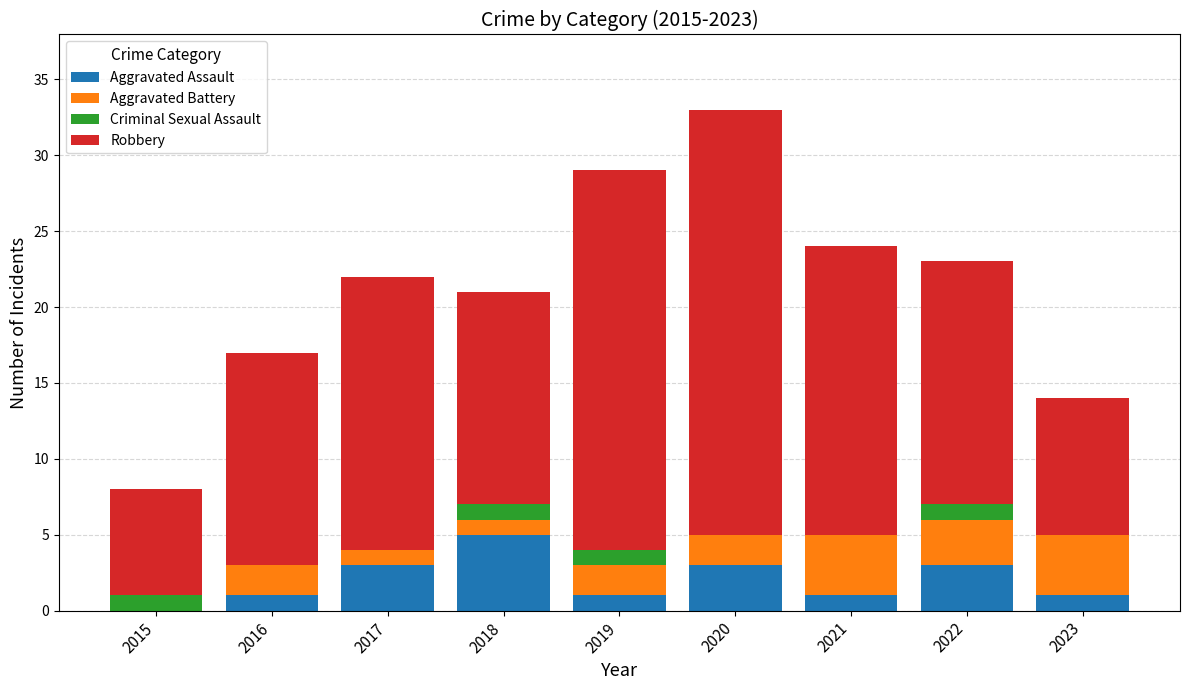

What is the maximum value for Aggravated Assault?

5